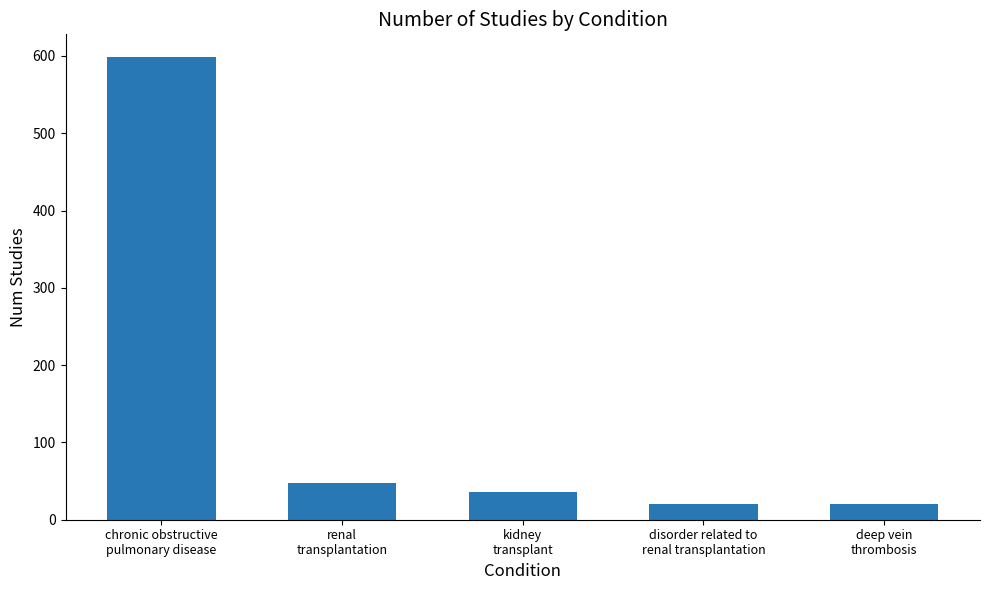

What is the value of the 1st bar from the left?

598